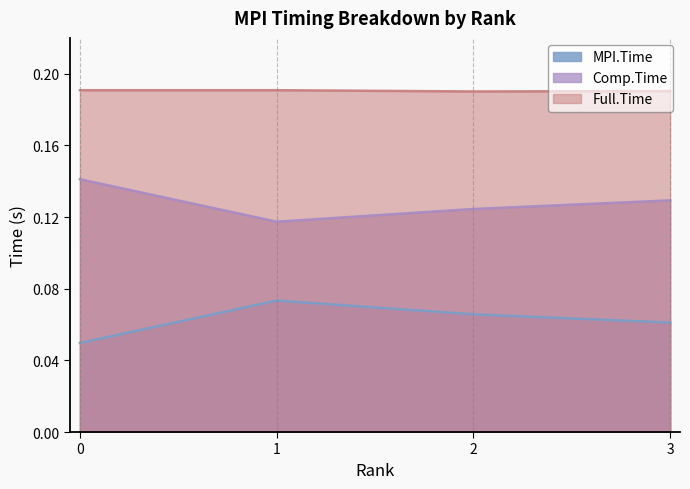

Count the MPI.Time values in the range 0 to 1.

4